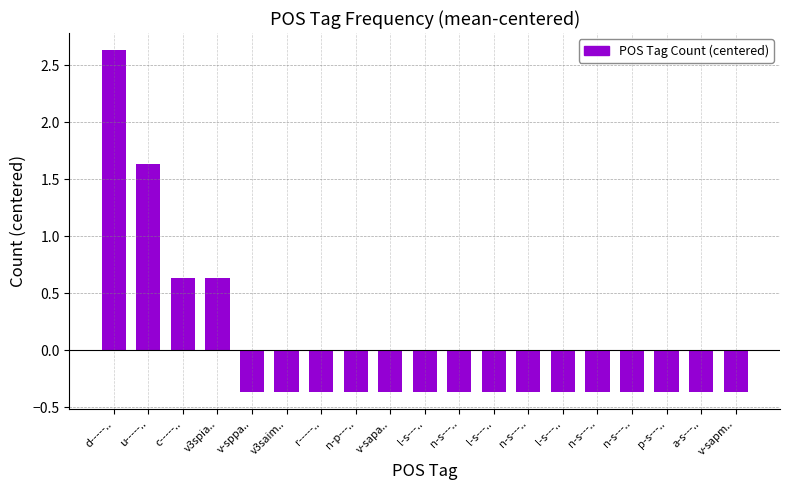

What is the label of the 18th bar from the right?

u-----..